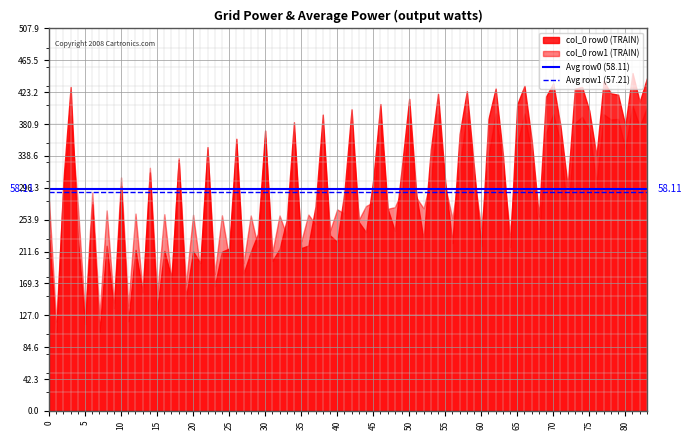

True or false: Avg row1 (57.21) has a value of 82.6 at 5.

False